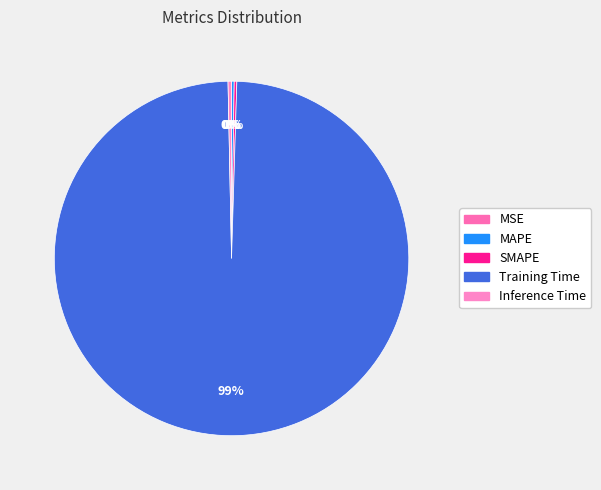

Does any single category account for the majority?

Yes